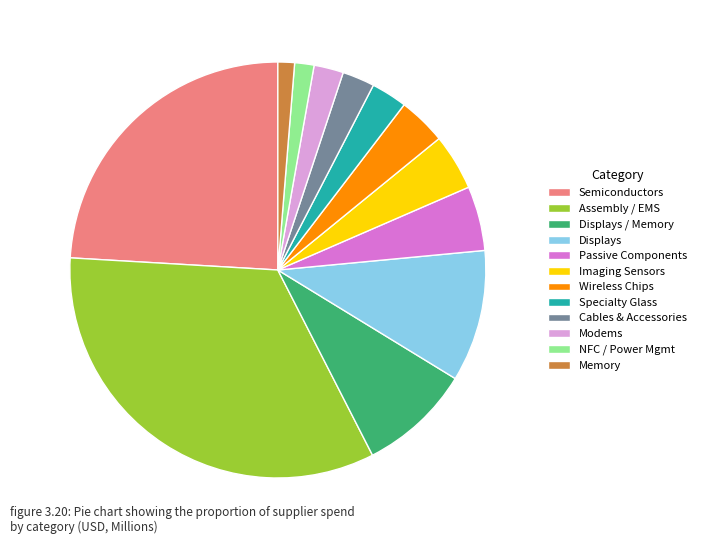

True or false: NFC / Power Mgmt accounts for 2% of the total.

True